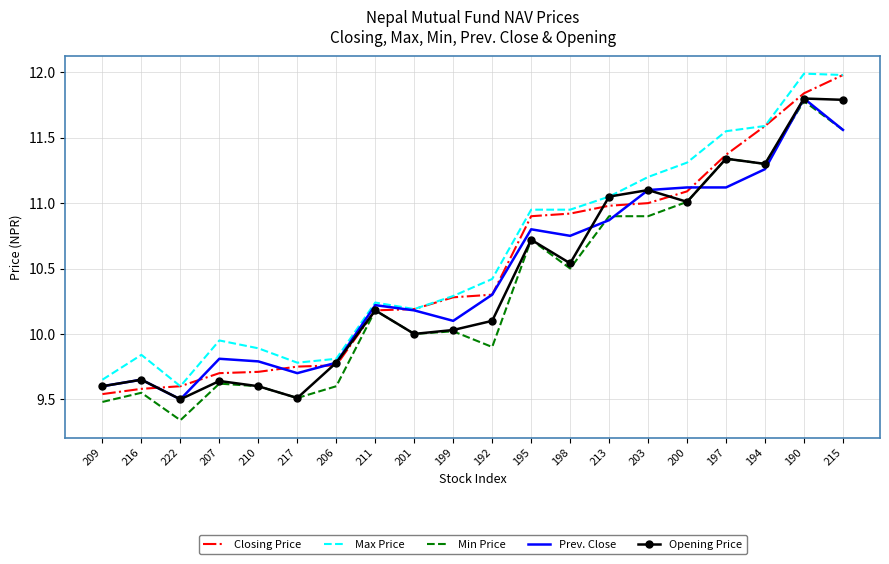

What is the sum of all Prev. Close values?

209.0